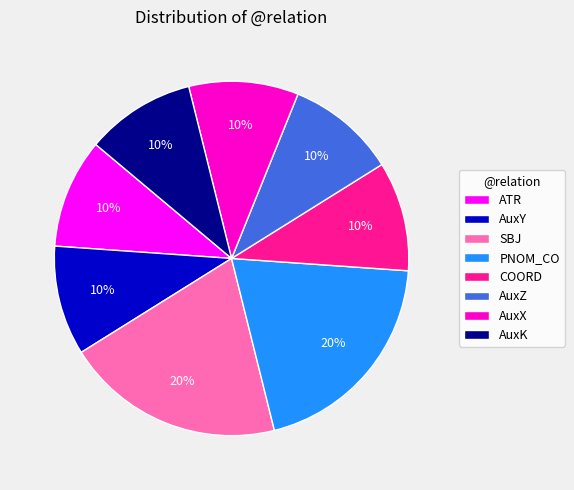

Between AuxY and PNOM_CO, which is larger?

PNOM_CO